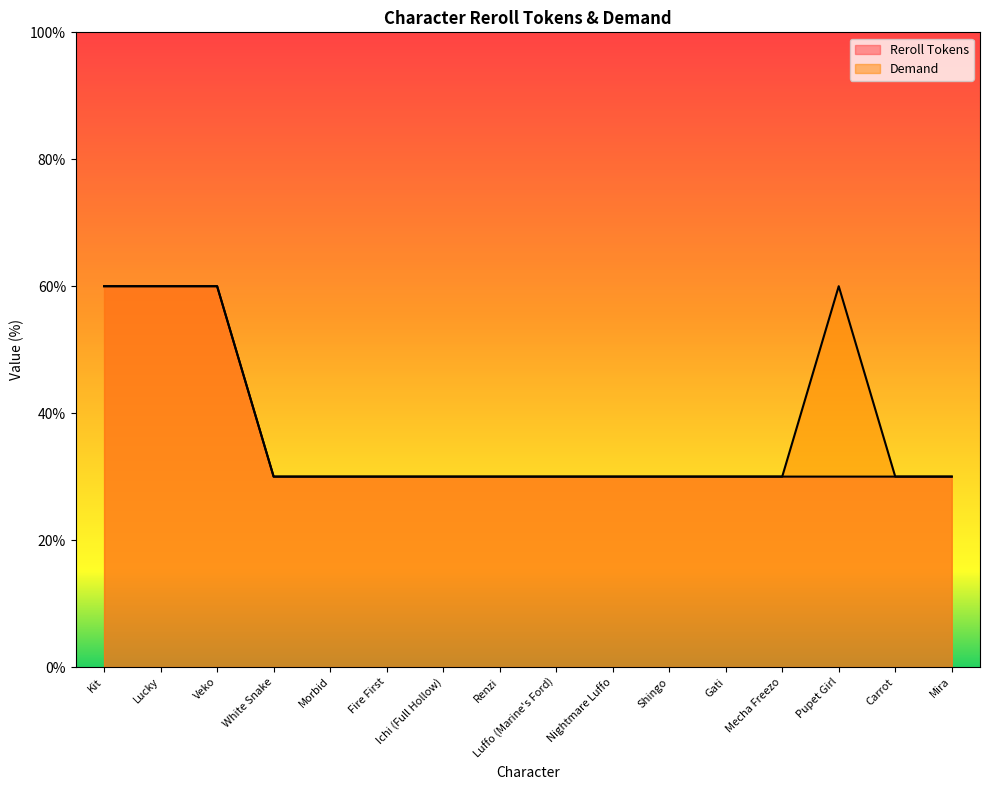

How many lines are shown in the chart?

2